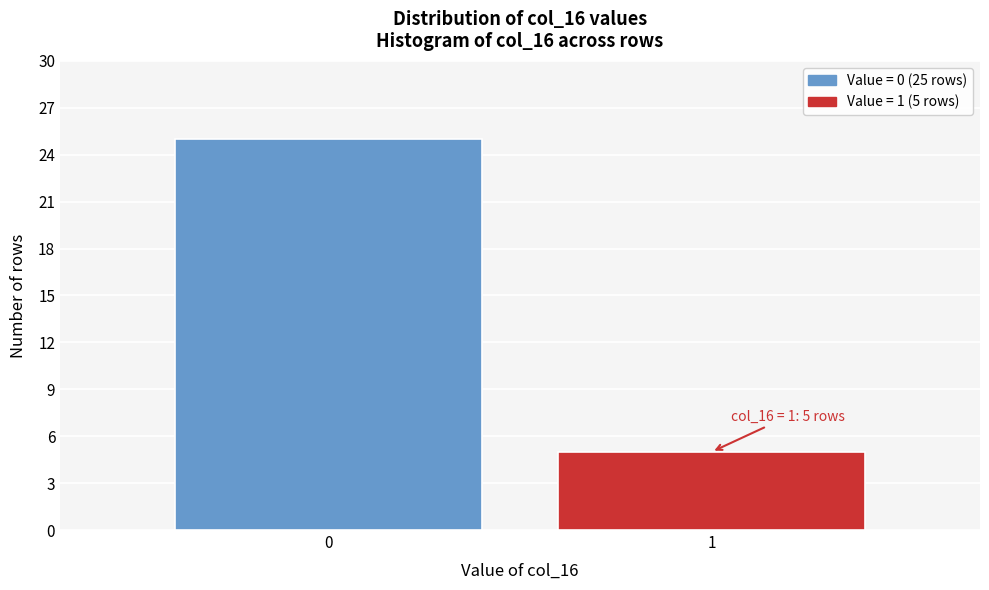

Reading left to right, extract all data points from this chart.

25	5